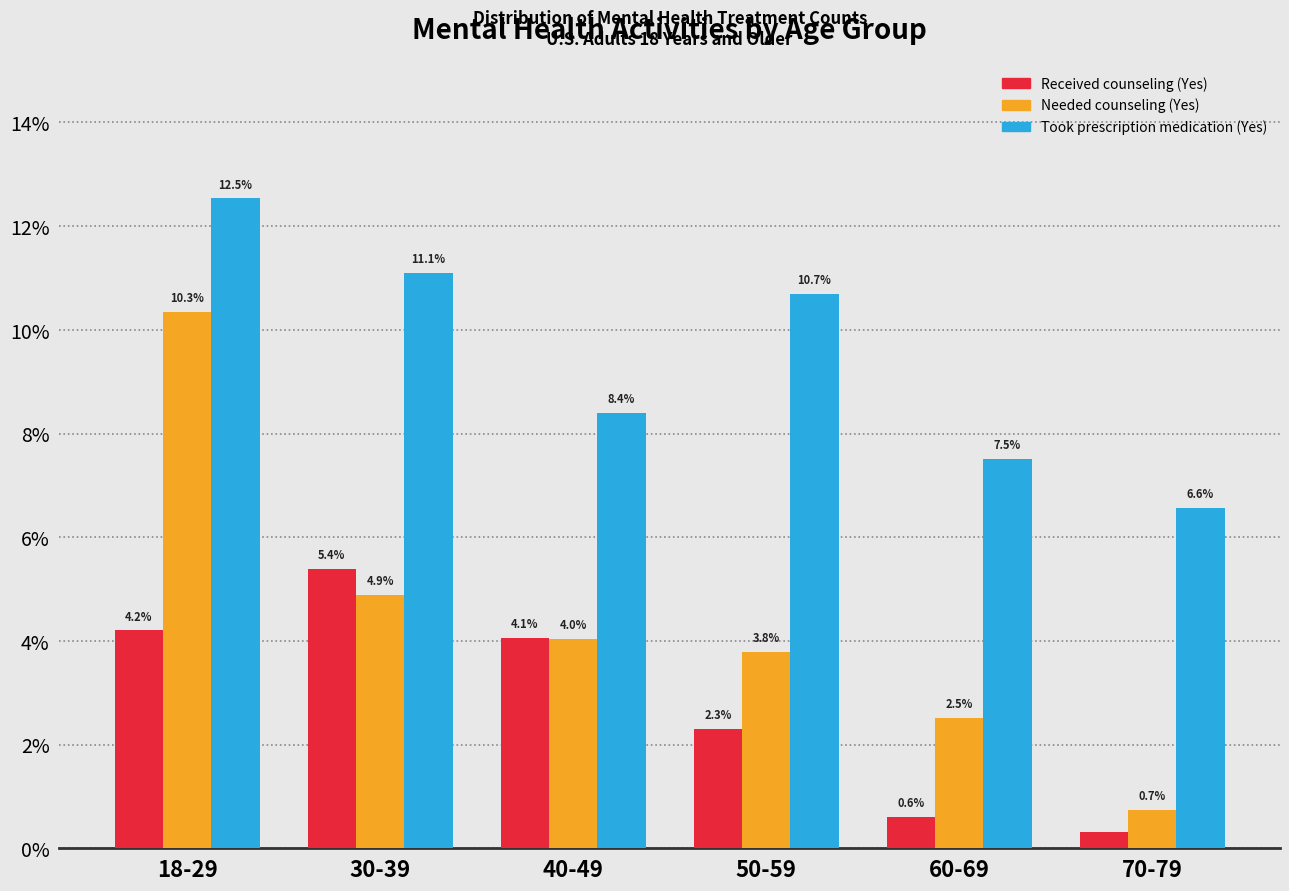

At 70-79, list the series in order from smallest to largest.

Received counseling (Yes), Needed counseling (Yes), Took prescription medication (Yes)